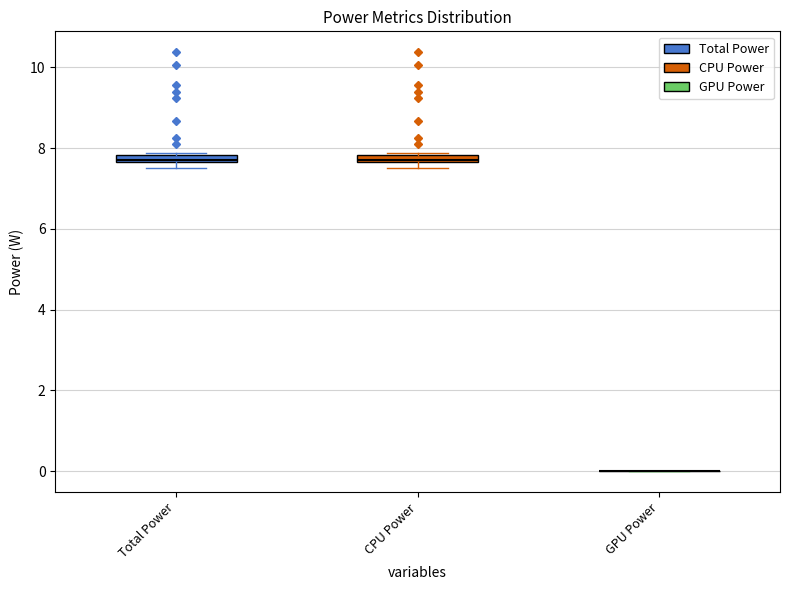

Where is the lower edge of the box for CPU Power on the y-axis? The values are not printed on the chart, so give them approximately, as read against the axis.

7.6